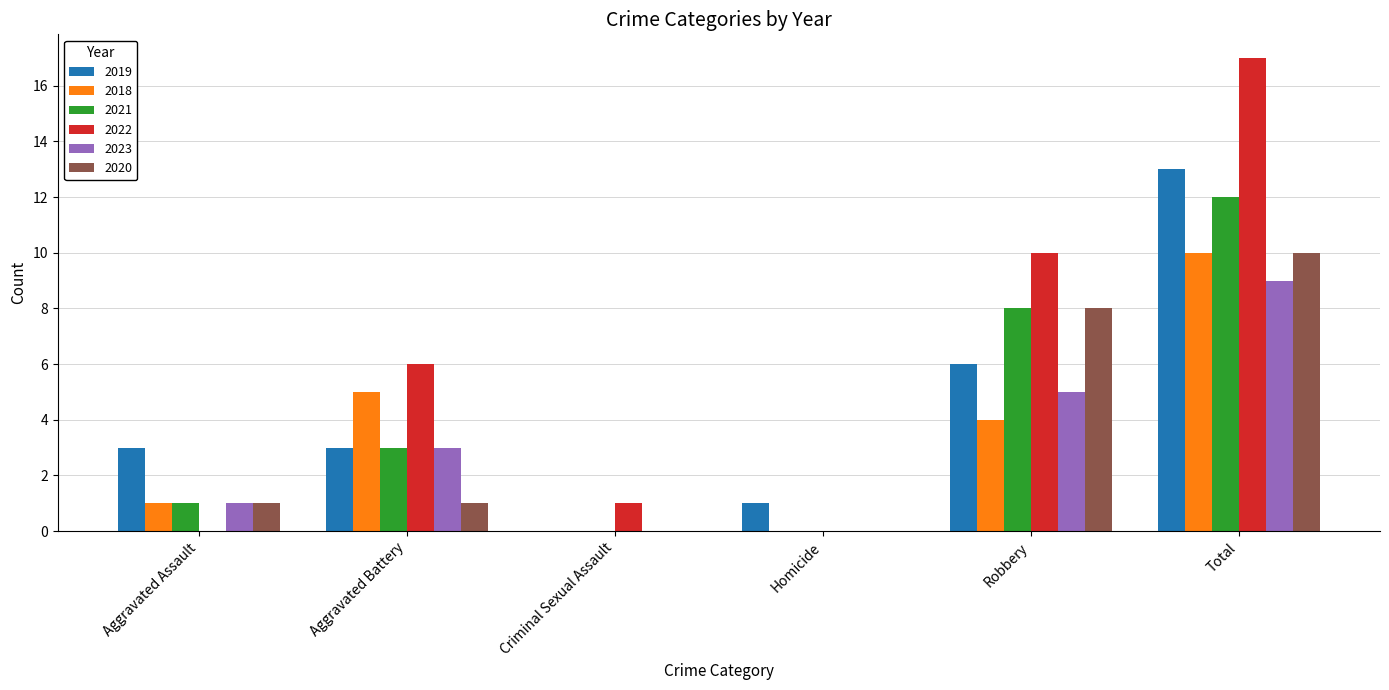

Reading right to left, transcribe all the data shown in this chart.

2019: 13	6	1	0	3	3
2018: 10	4	0	0	5	1
2021: 12	8	0	0	3	1
2022: 17	10	0	1	6	0
2023: 9	5	0	0	3	1
2020: 10	8	0	0	1	1